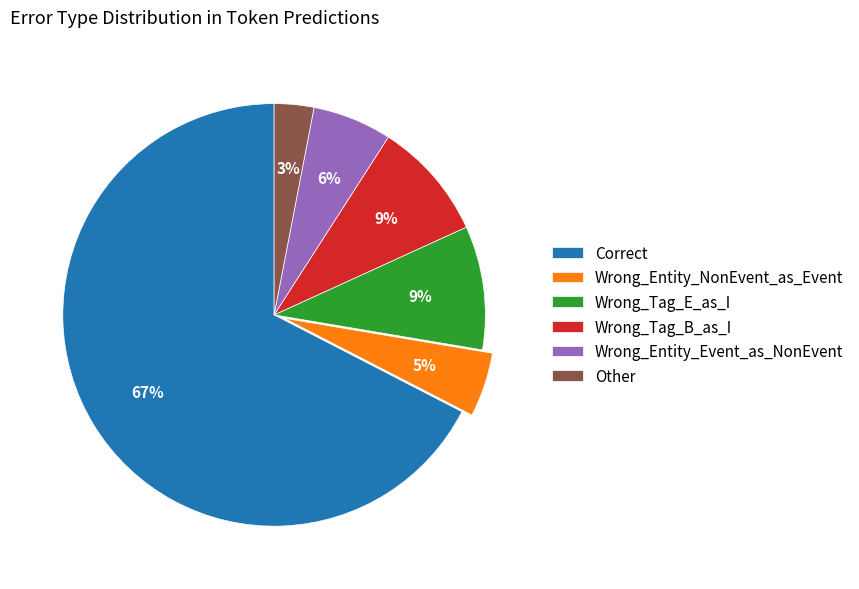

Is the sum of Correct and Wrong_Entity_NonEvent_as_Event greater than half?

Yes